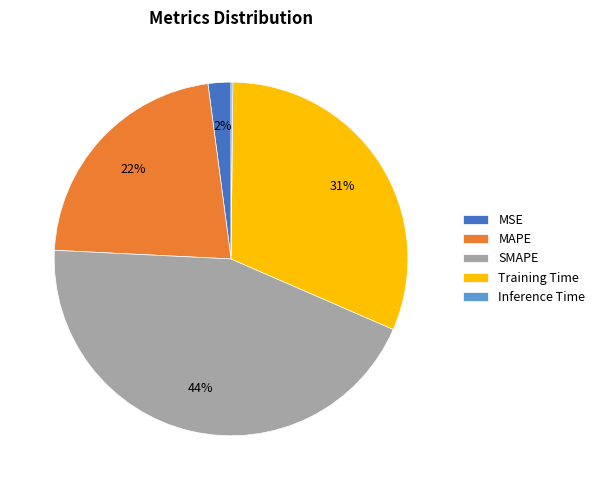

Which has a higher value, MAPE or MSE?

MAPE